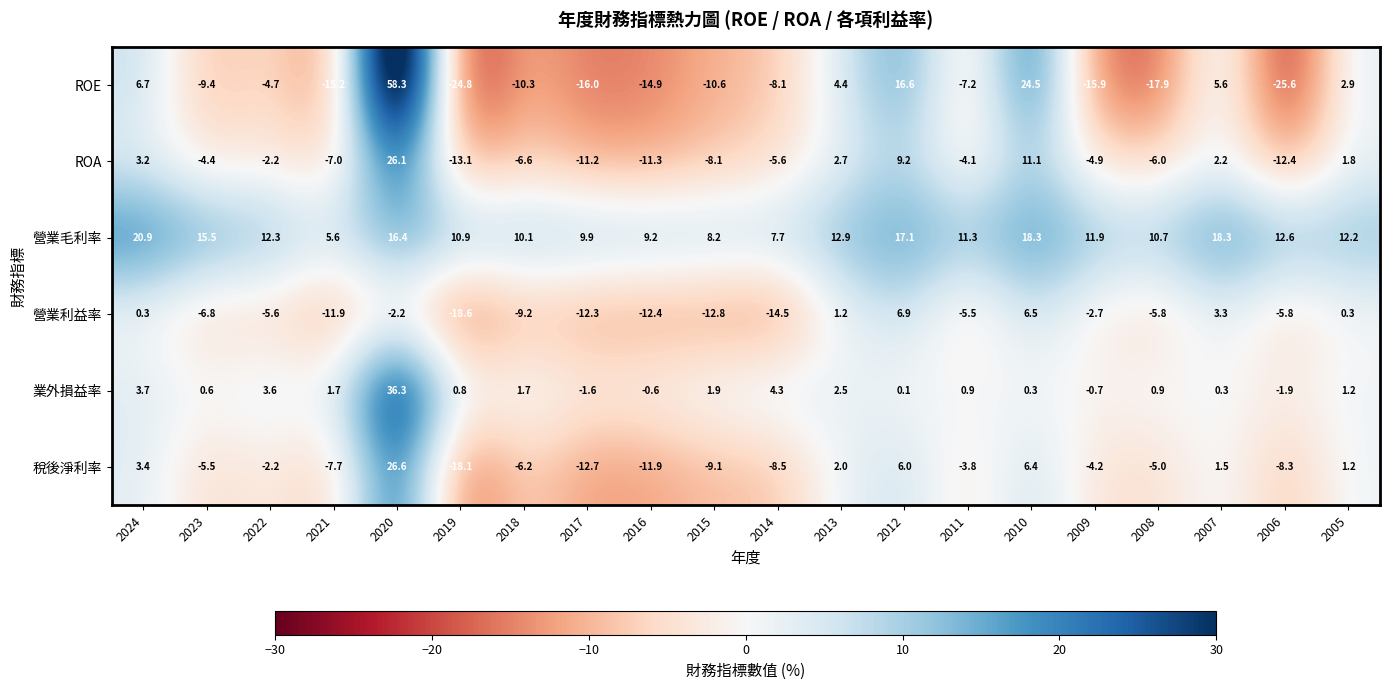

Which series changed the most between 2021 and 2005?

ROE